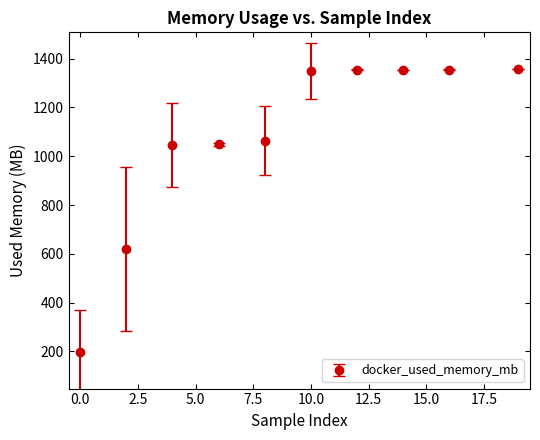

What is the value of the 3rd point from the left?

1047.1